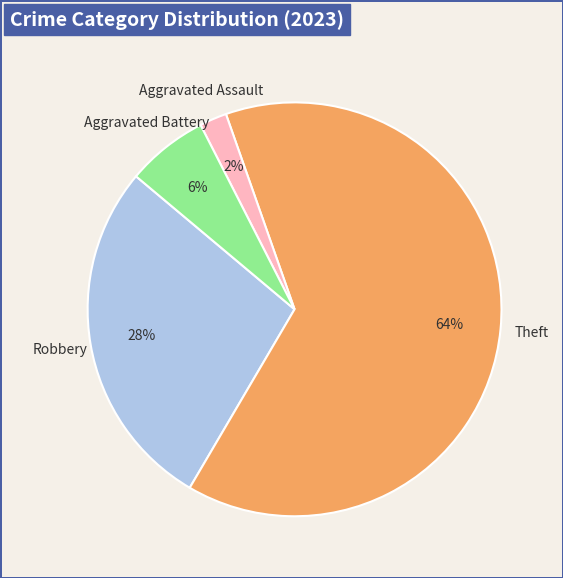

Which has a higher value, Theft or Aggravated Battery?

Theft